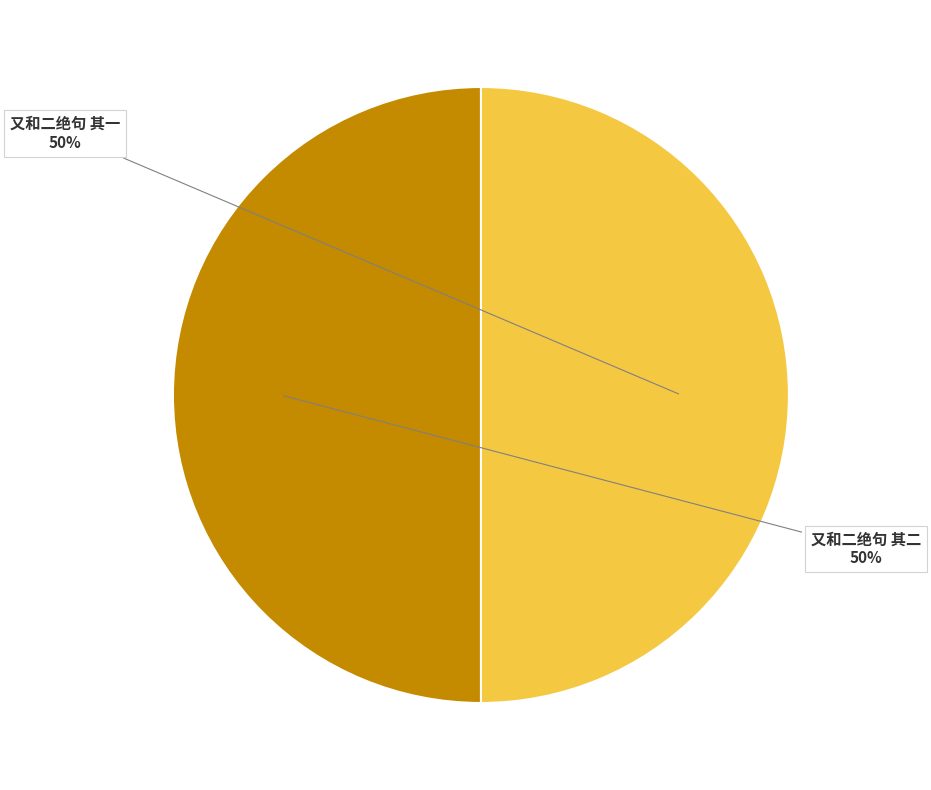

The 又和二绝句 其二 slice represents 35% of the pie. True or false?

False